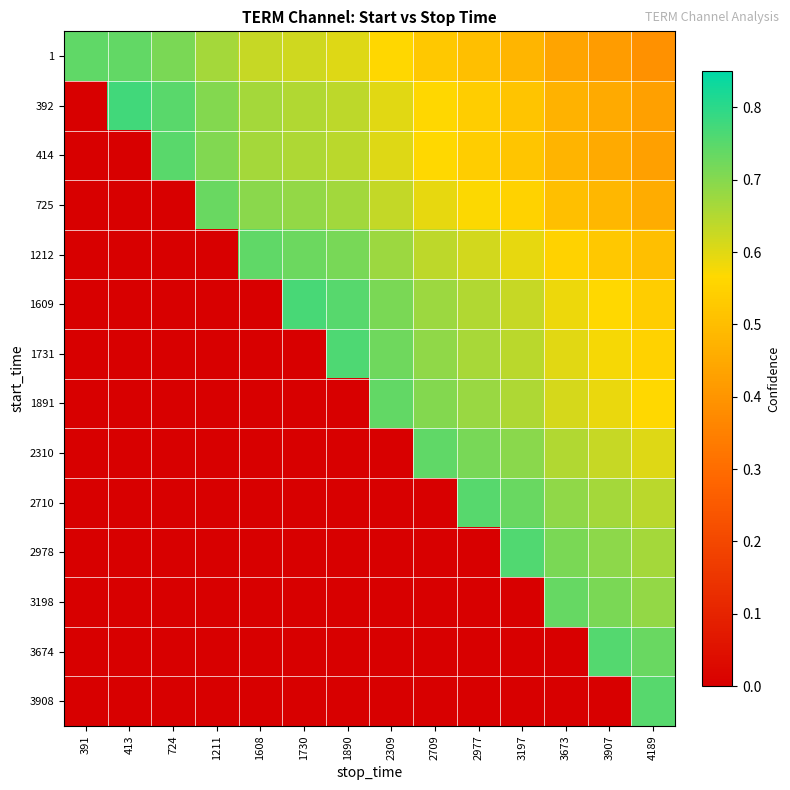

Count the number of data series in this chart.

14